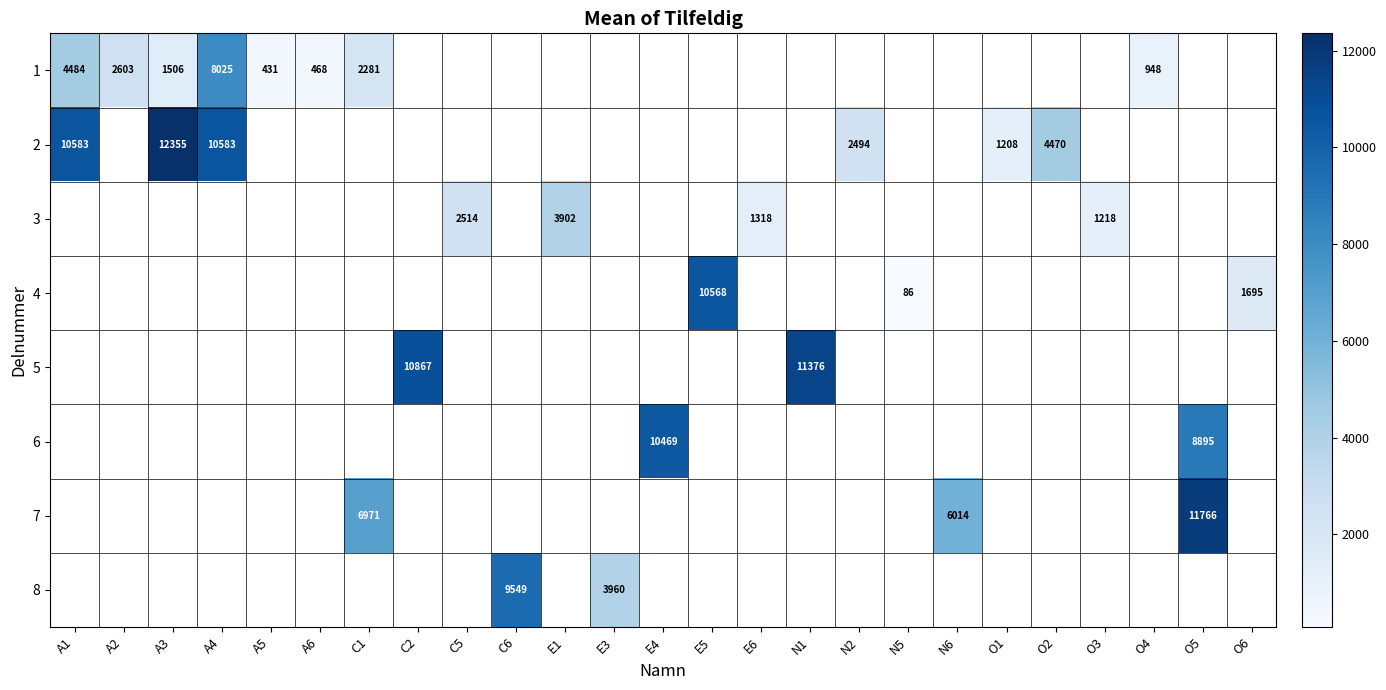

True or false: 3 has a value of 1218 at O3.

True